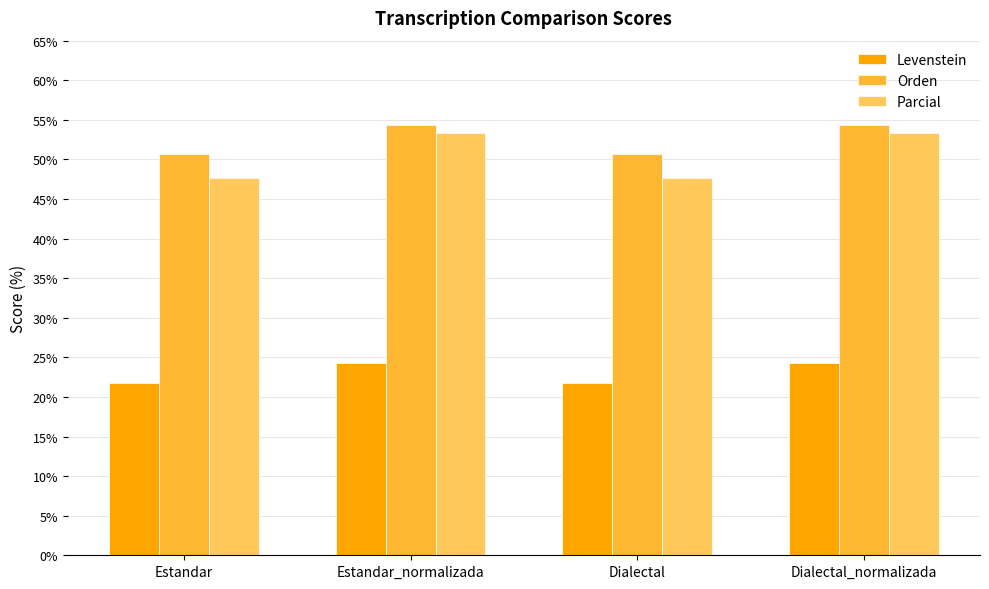

Which series has the largest range (max minus min)?

Parcial